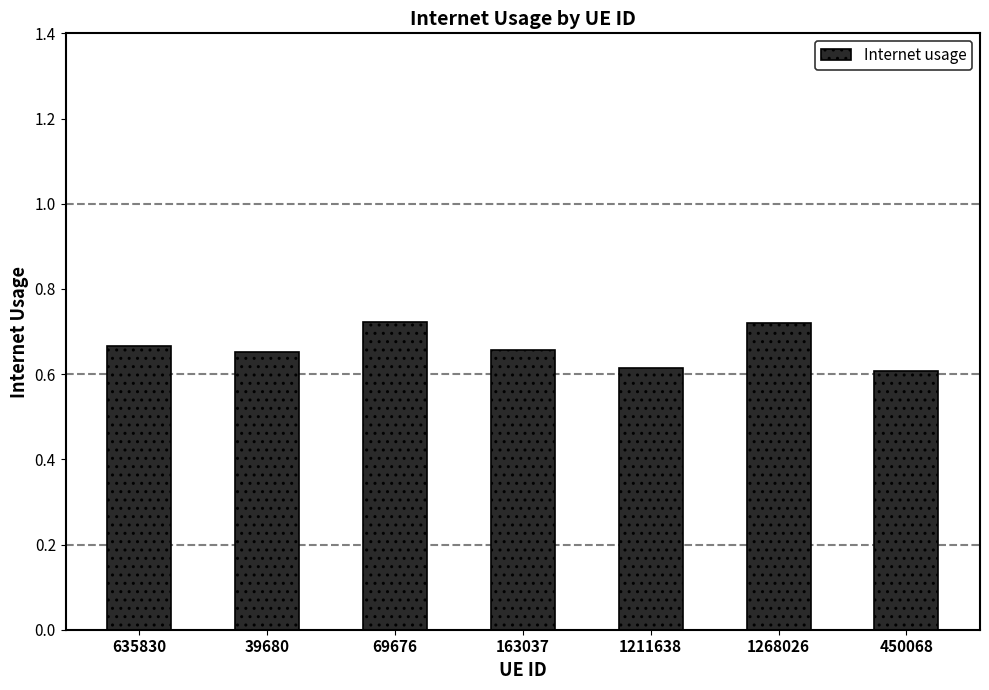

How many values are between 0 and 1?

7